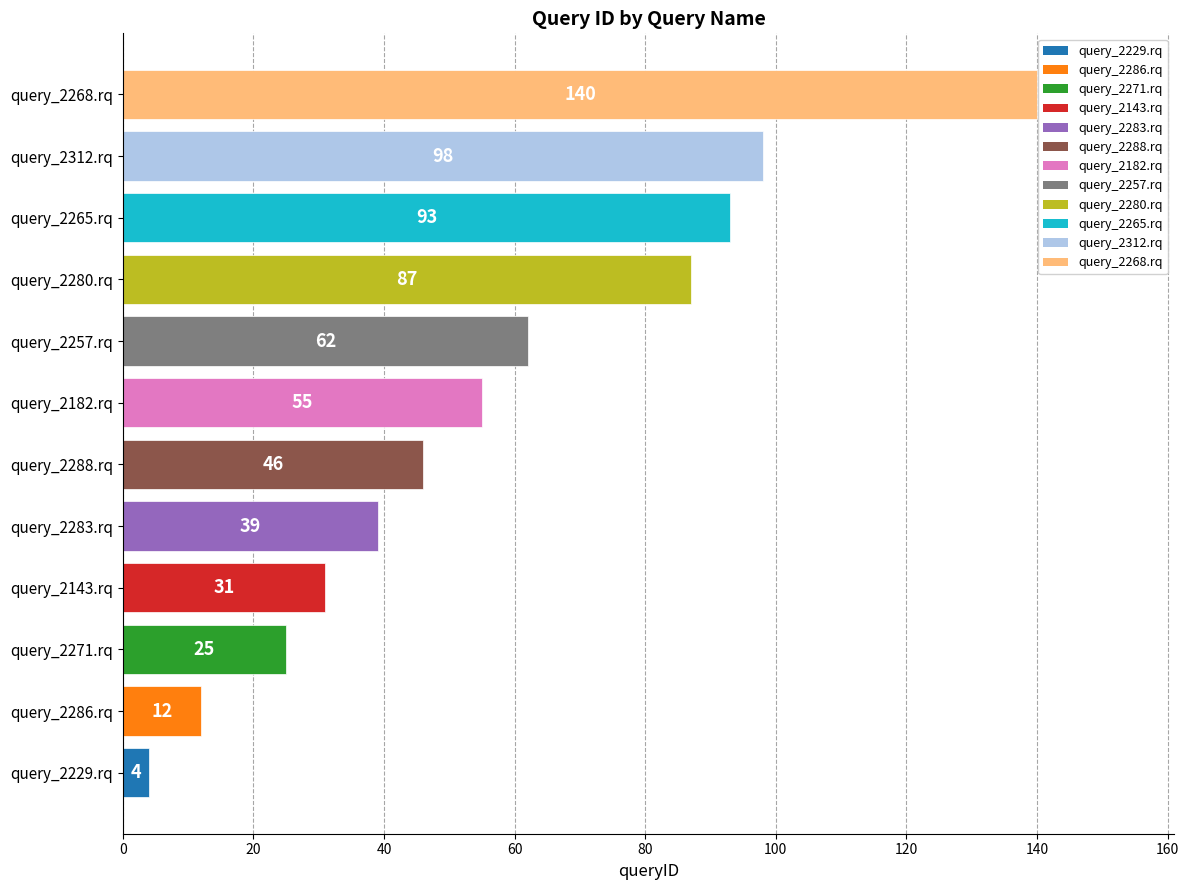

How many series are shown in this chart?

1